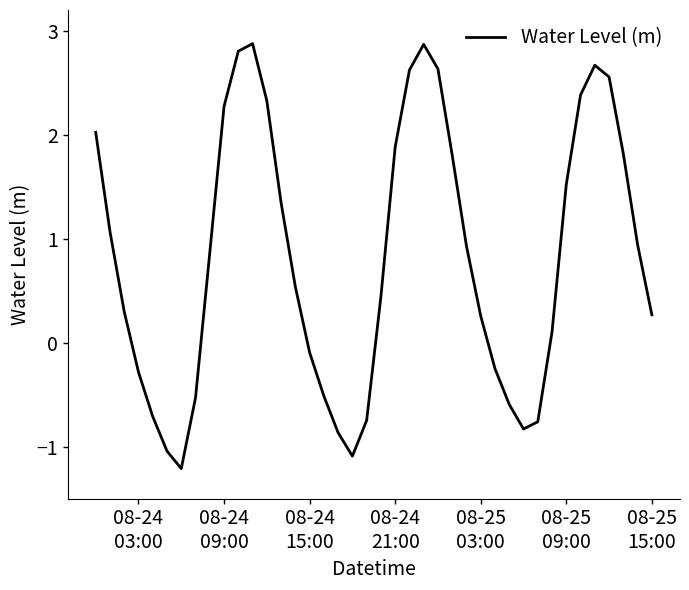

How many negative values are there?

14